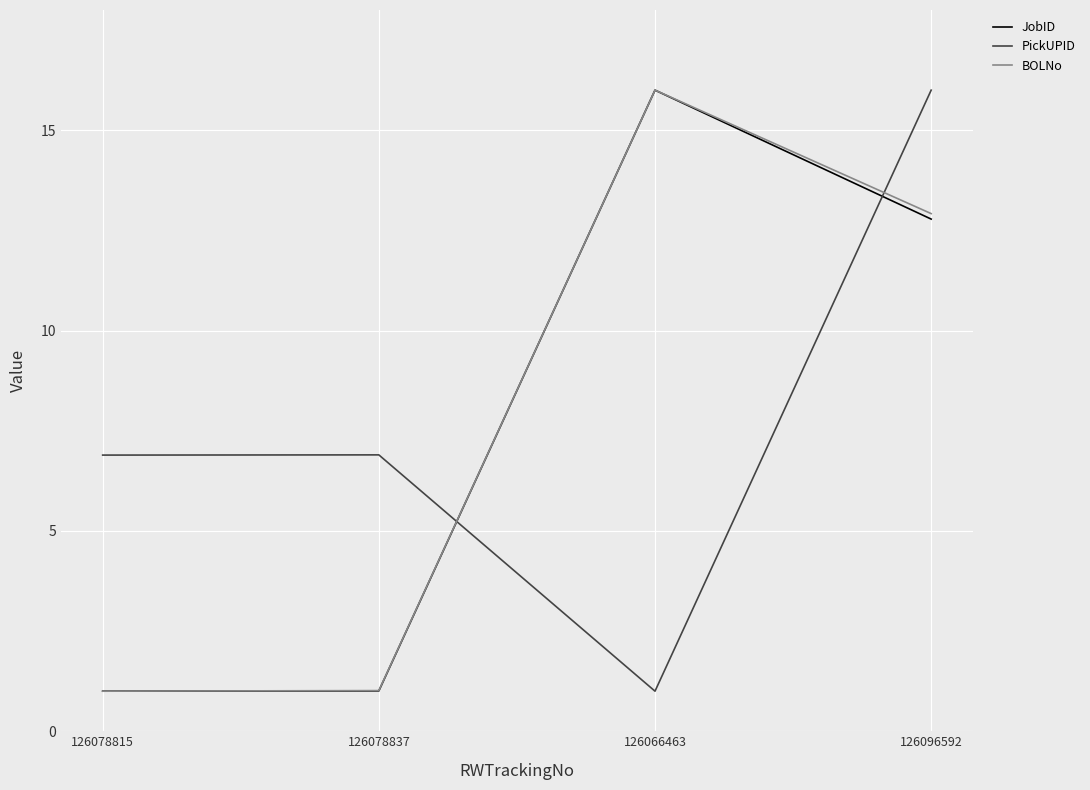

What is the difference between the maximum and minimum values in the BOLNo series?

15.0